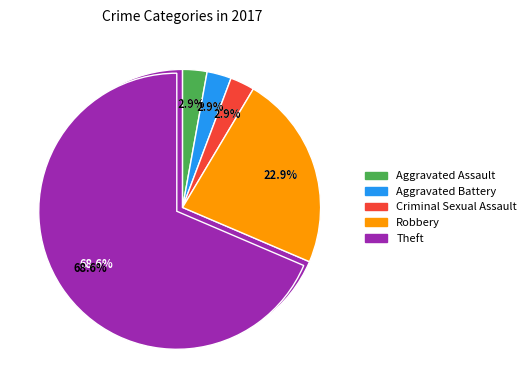

To the nearest percent, what is the combined percentage of Aggravated Assault and Criminal Sexual Assault?

6%